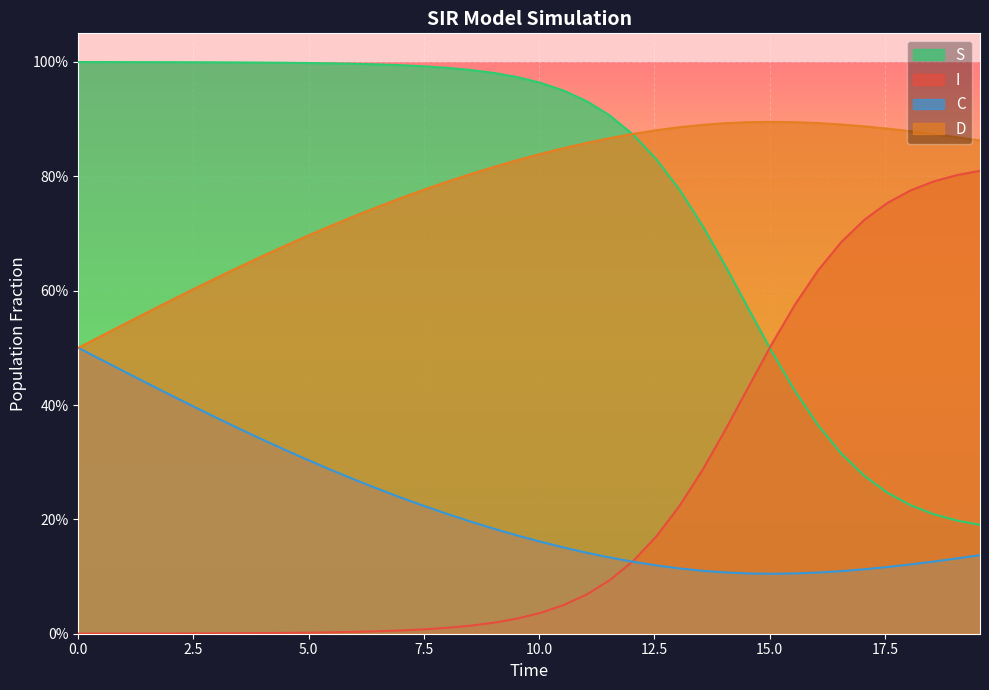

What is the average value of the C series?

0.2